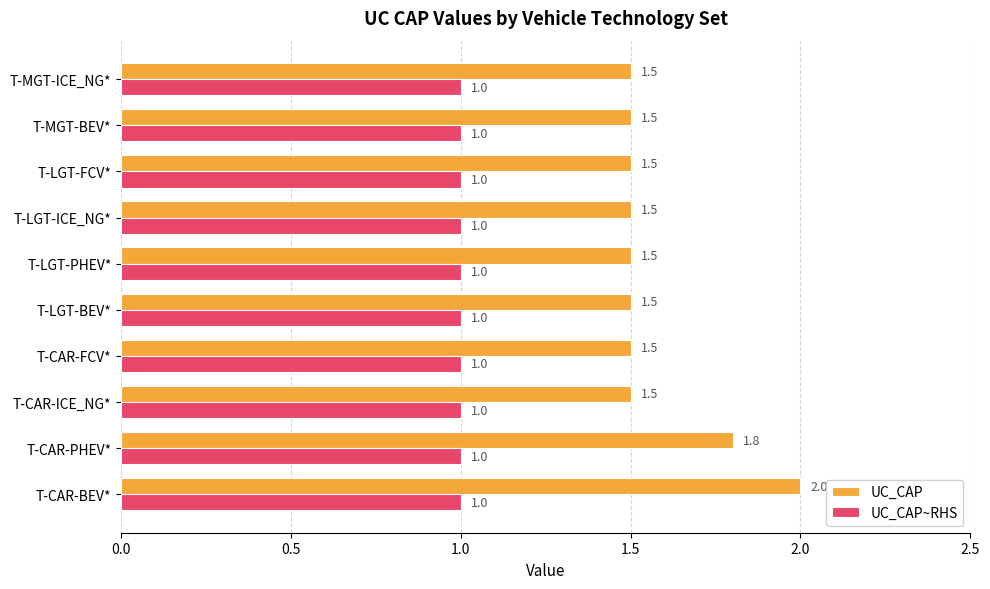

Rank the series by their average value, from lowest to highest.

UC_CAP~RHS, UC_CAP